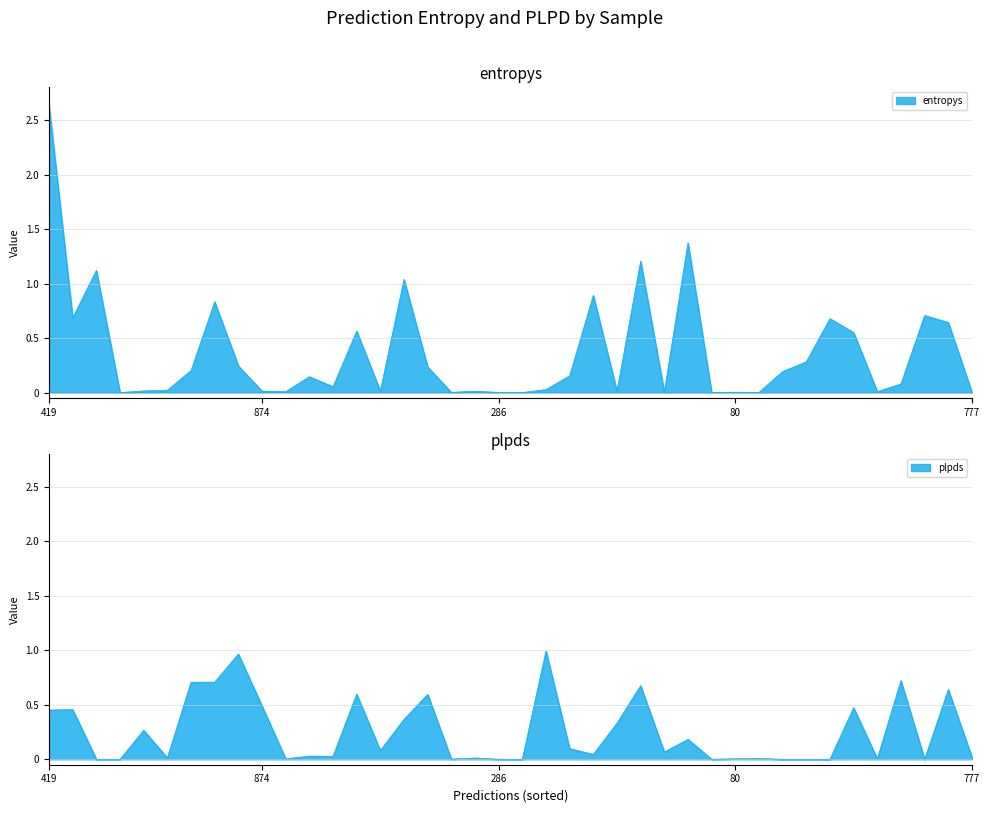

True or false: there are more than 0 points higher than both neighbors.

True